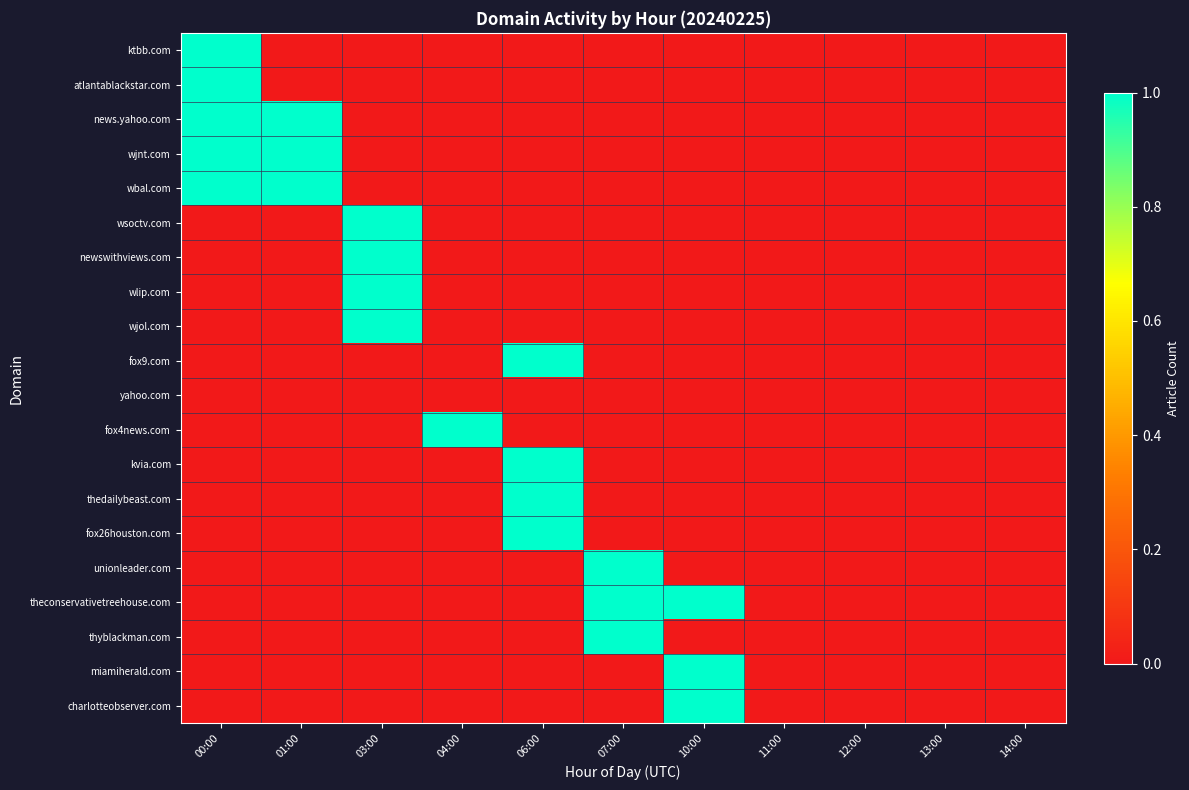

Which has a higher value, 11:00 or 10:00?

11:00